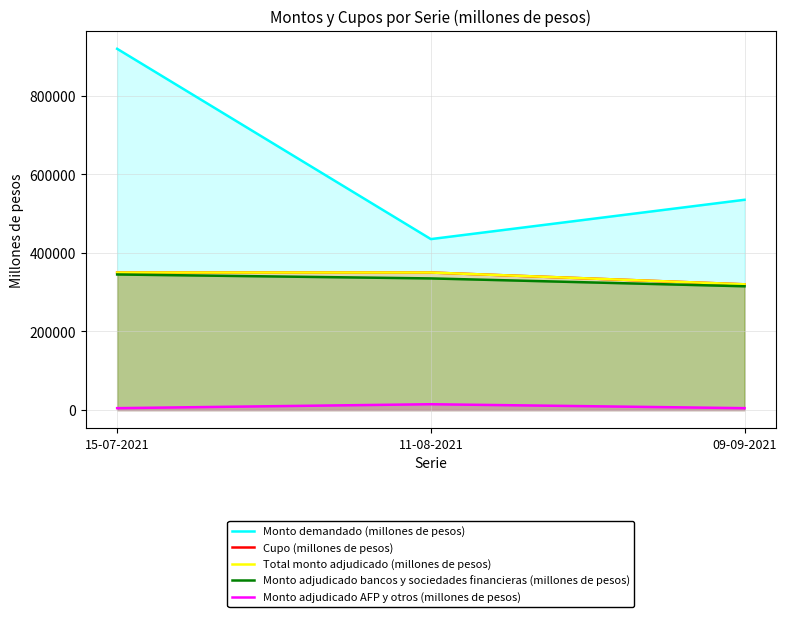

Which series has the largest range (max minus min)?

Monto demandado (millones de pesos)